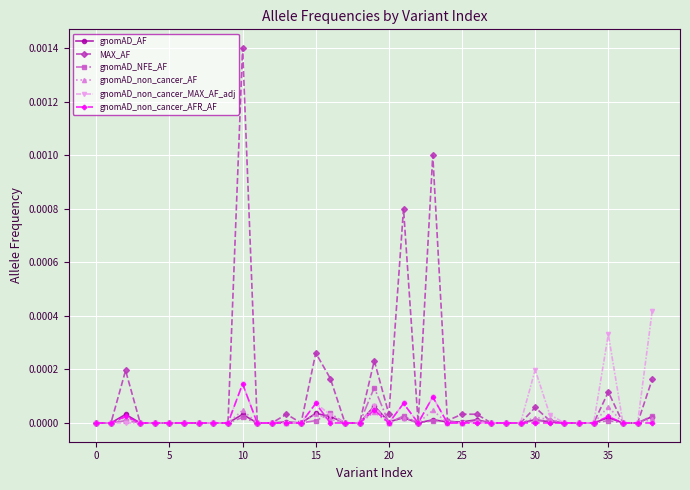

True or false: MAX_AF has more than 1 interior local peaks.

True